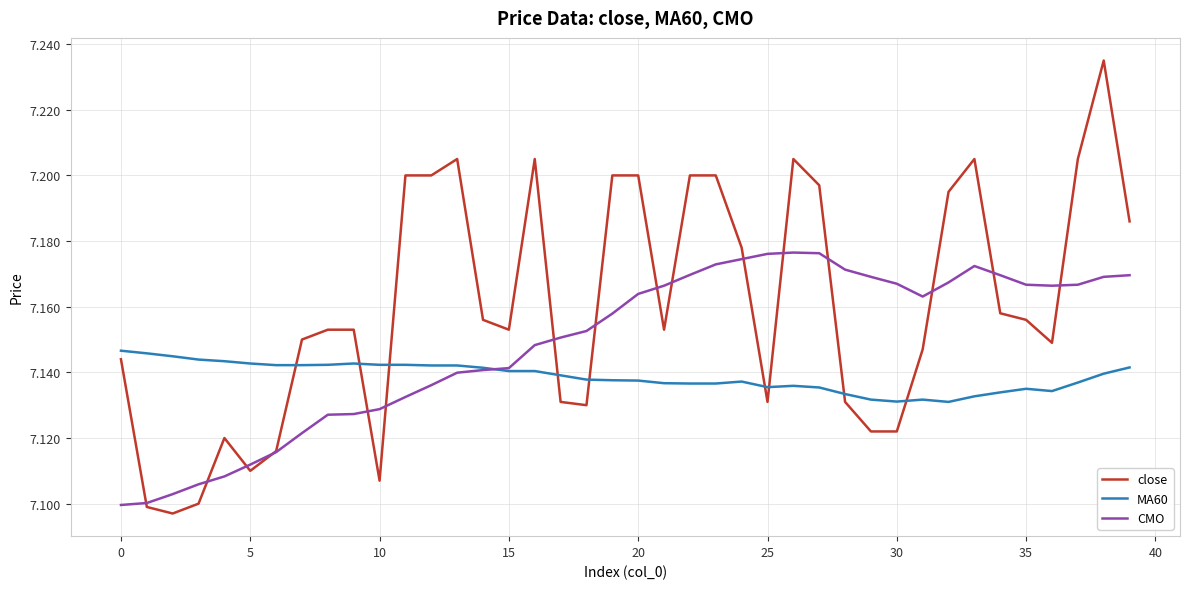

List the series in order of their overall mean, highest first.

close, CMO, MA60